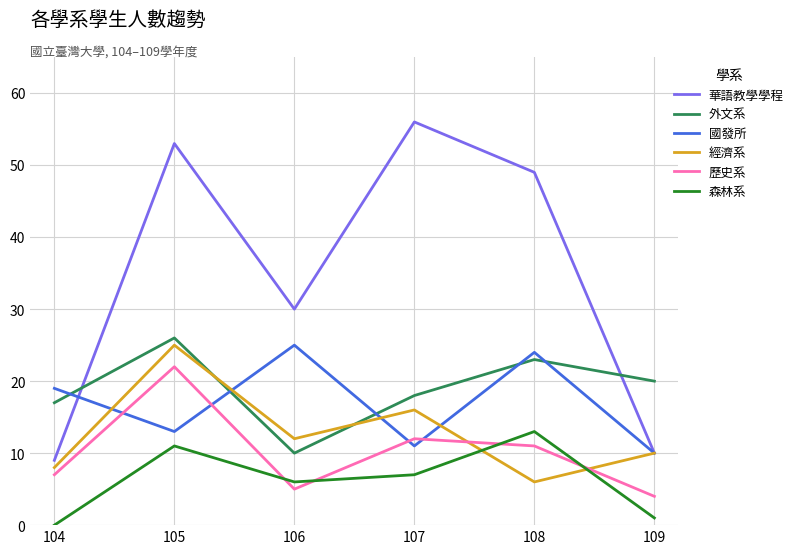

How many lines are shown in the chart?

6